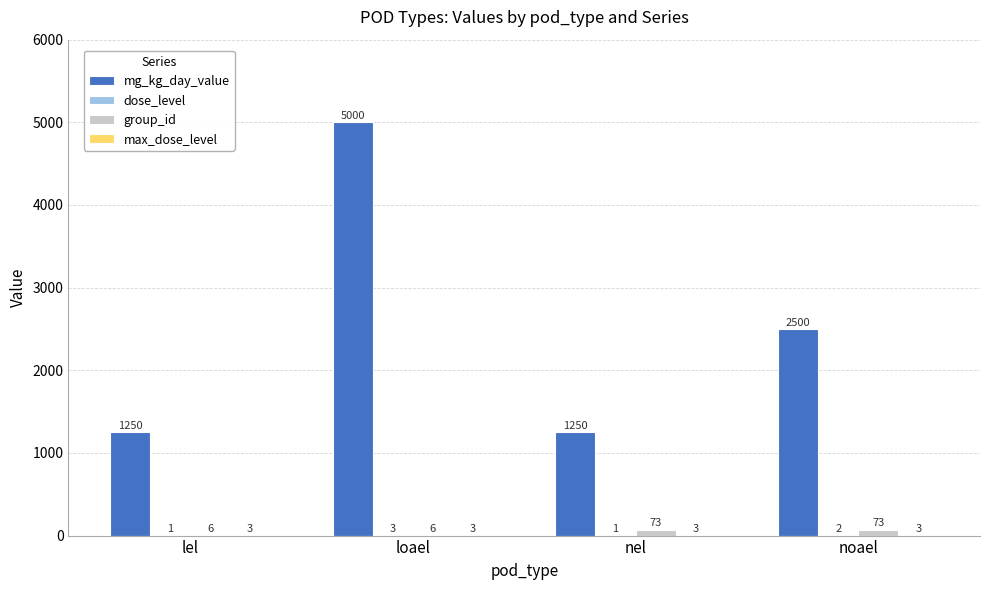

What is the greatest value displayed?

5000